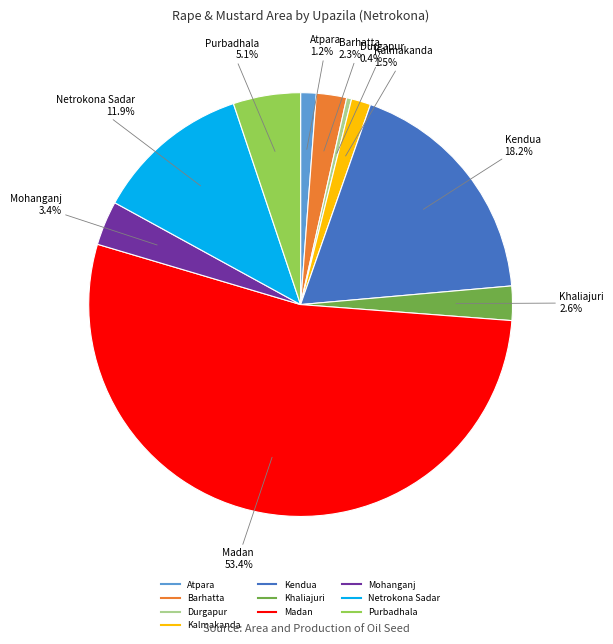

To the nearest percent, what portion does Netrokona Sadar represent?

12%